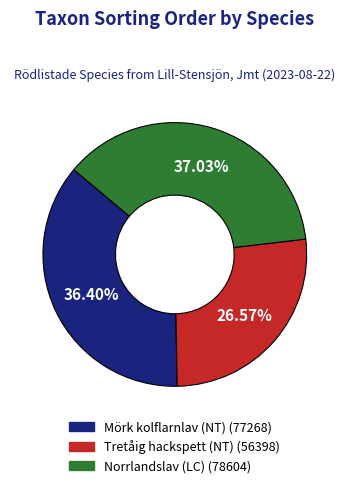

To the nearest percent, what portion does Norrlandslav (LC) represent?

37%